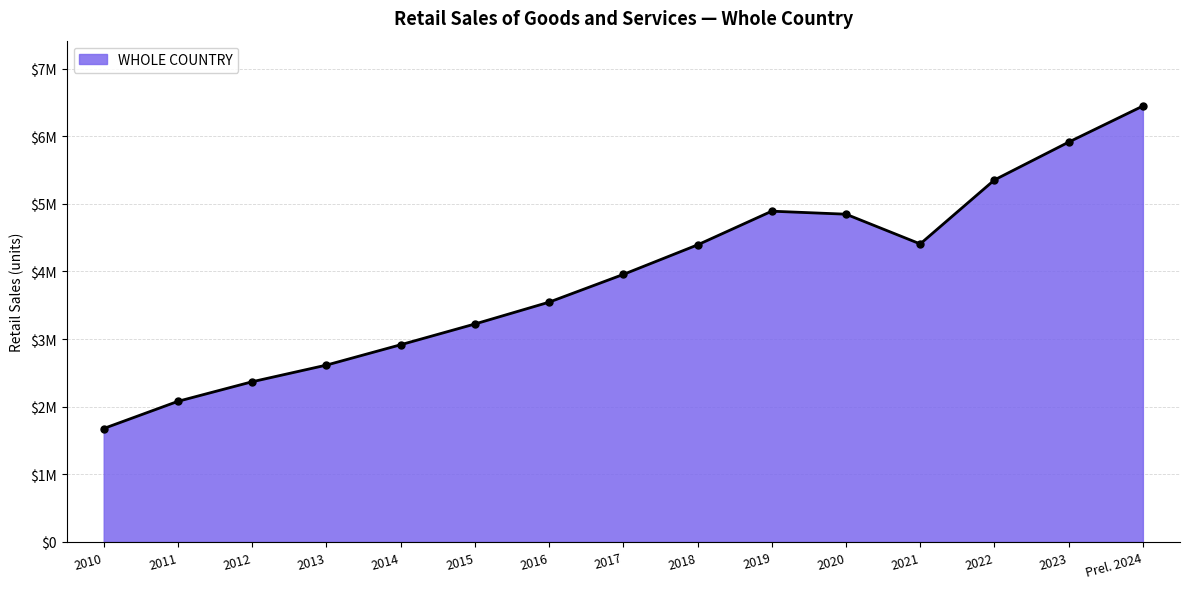

Does the chart have visible grid lines?

Yes